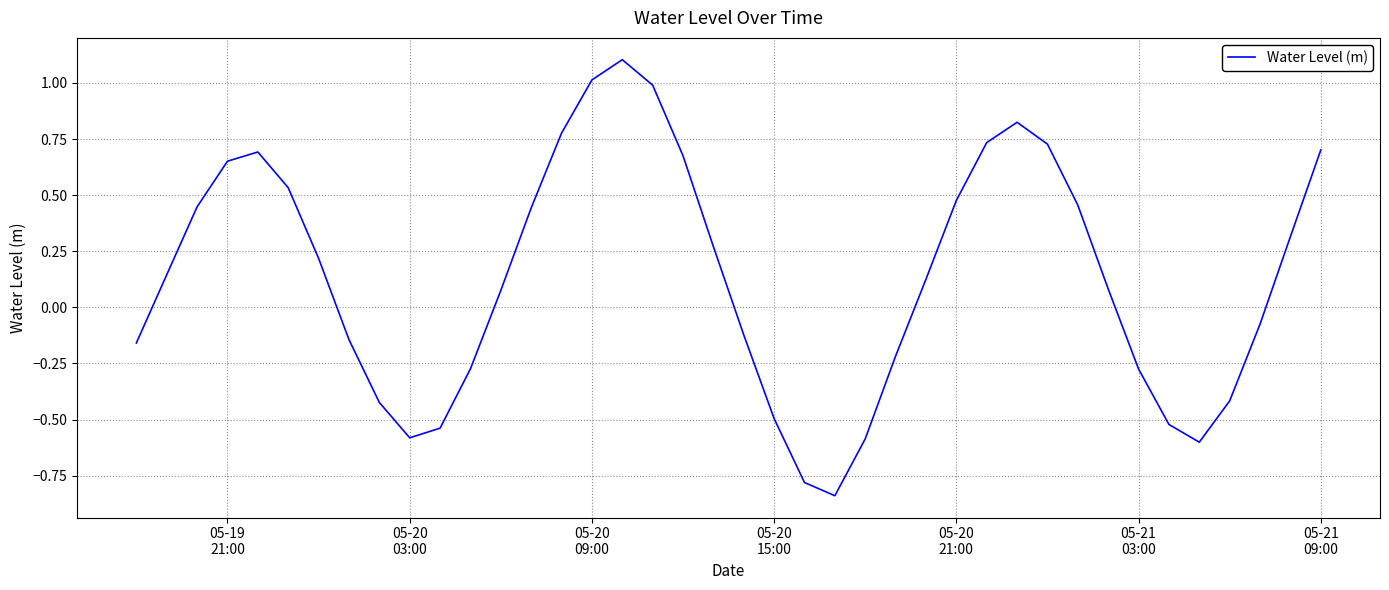

What is the difference between the maximum and minimum values?

1.9